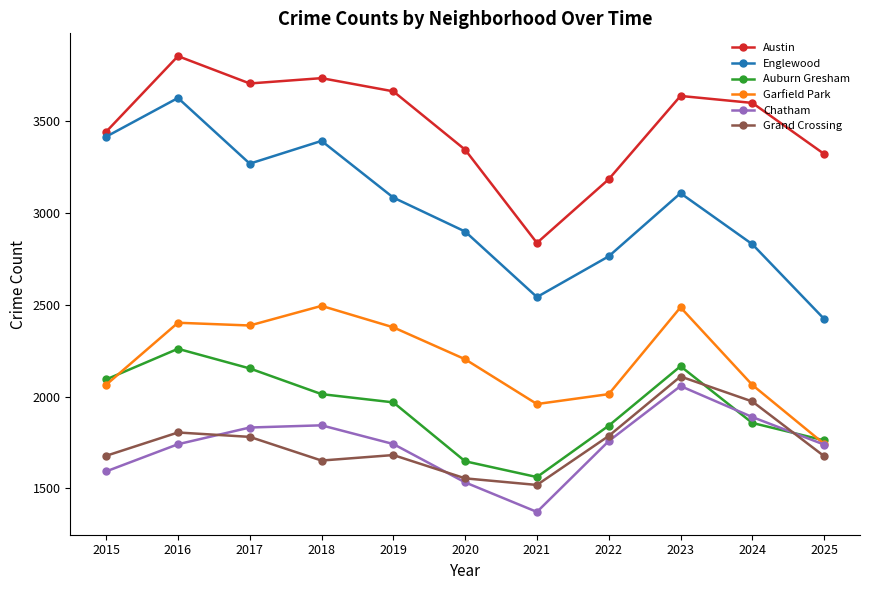

Which series has the widest spread of values?

Englewood